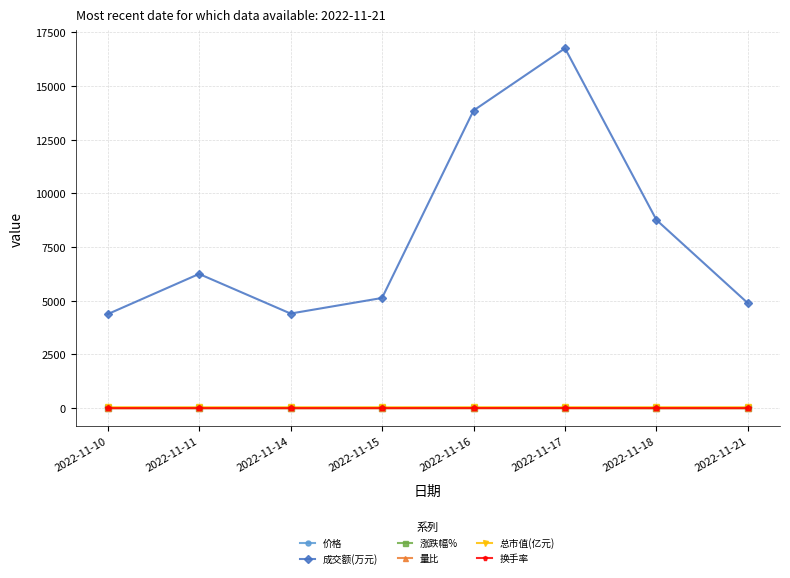

What is the difference between the second highest and second lowest values in the 成交额(万元) series?

9457.0